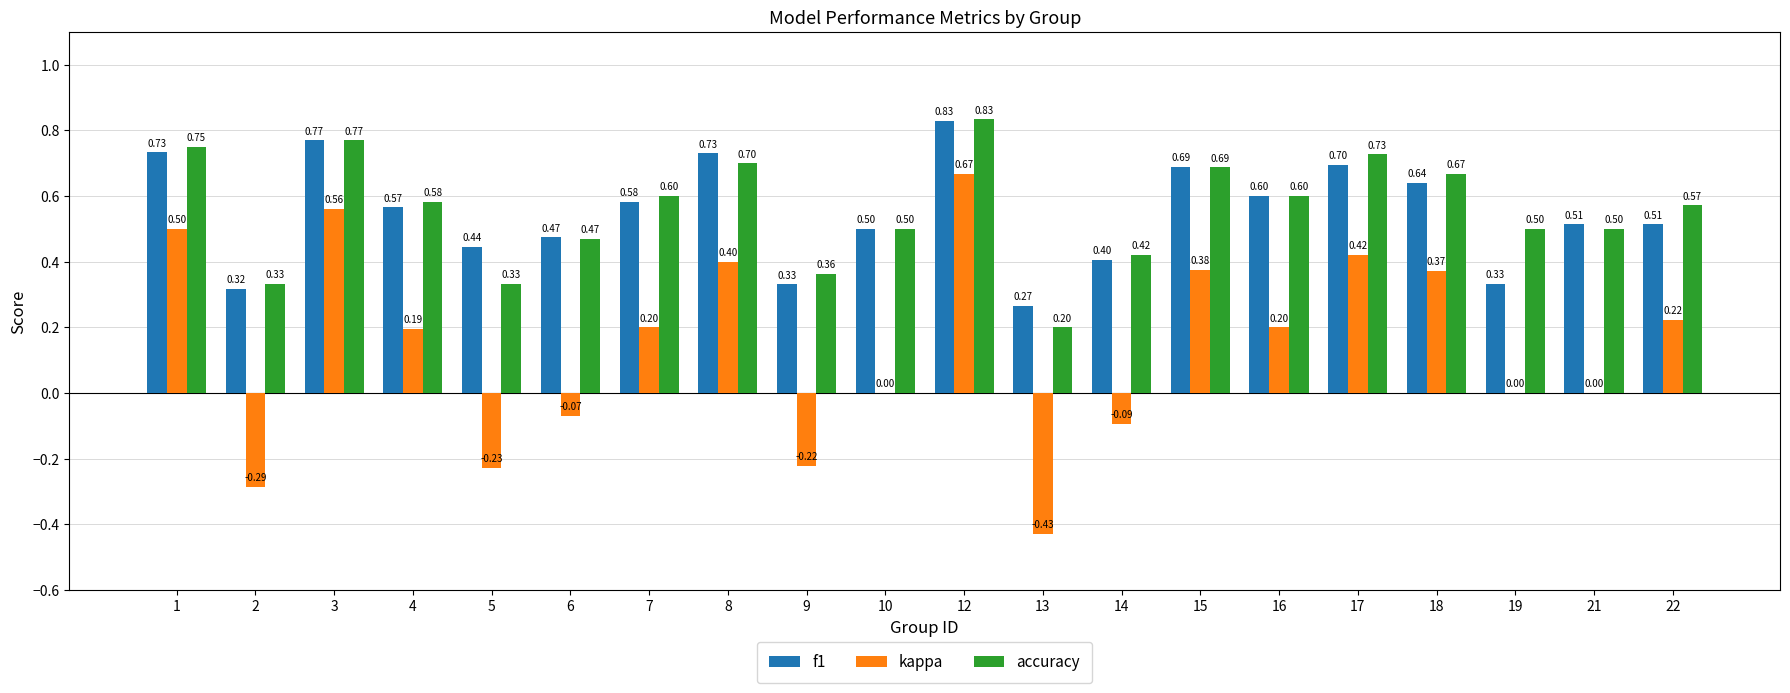

The value of kappa at 6 is -0.0. True or false?

False